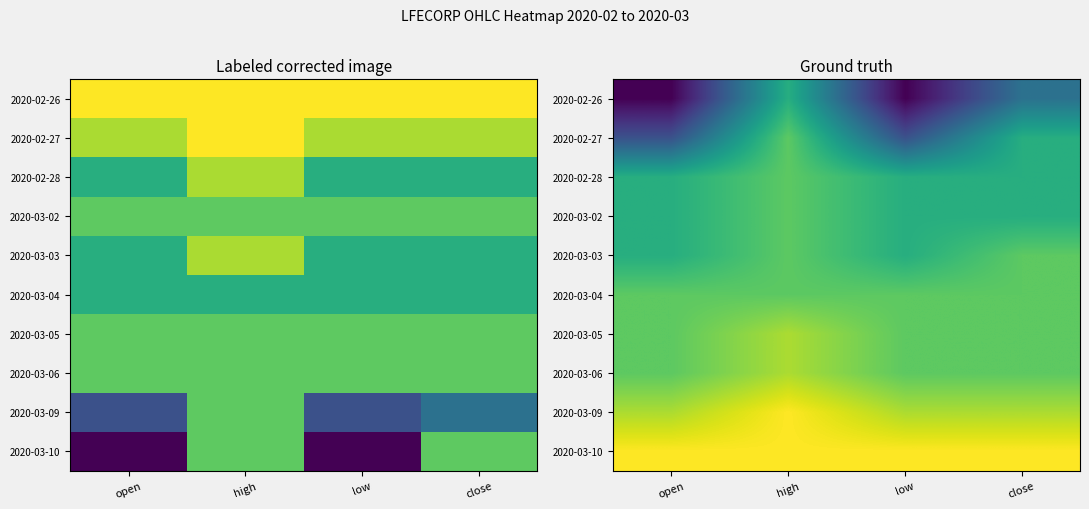

At which category is the sum across all series the highest?

high